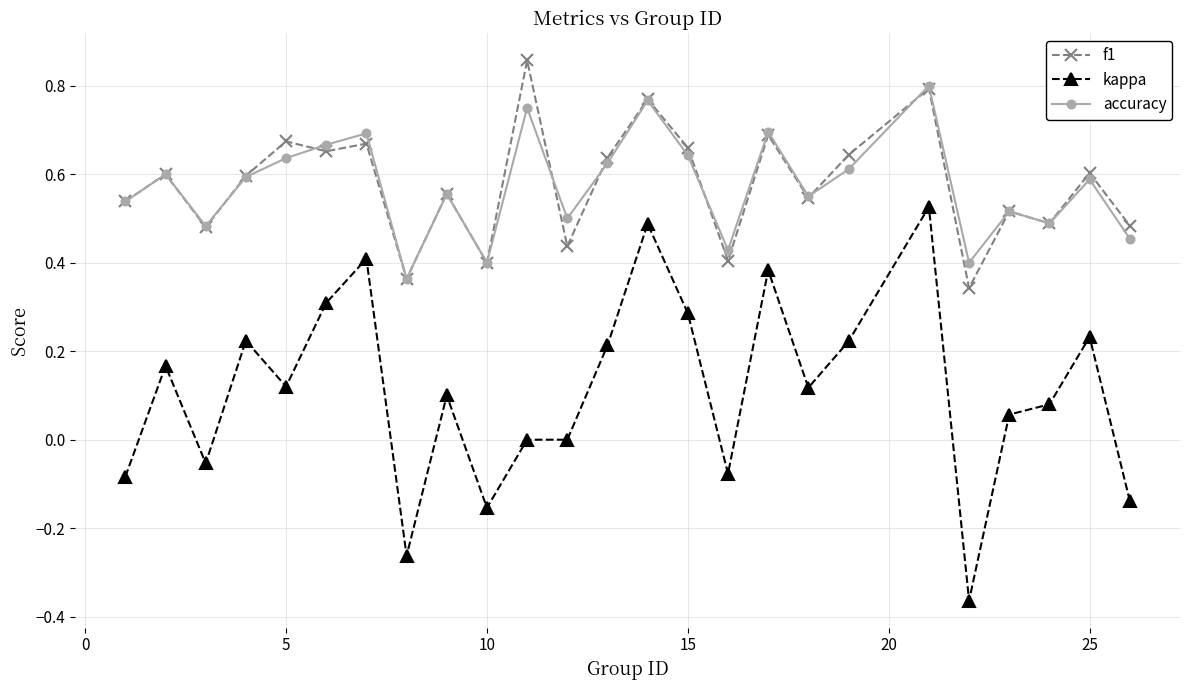

At how many categories does at least one series exceed 0?

25